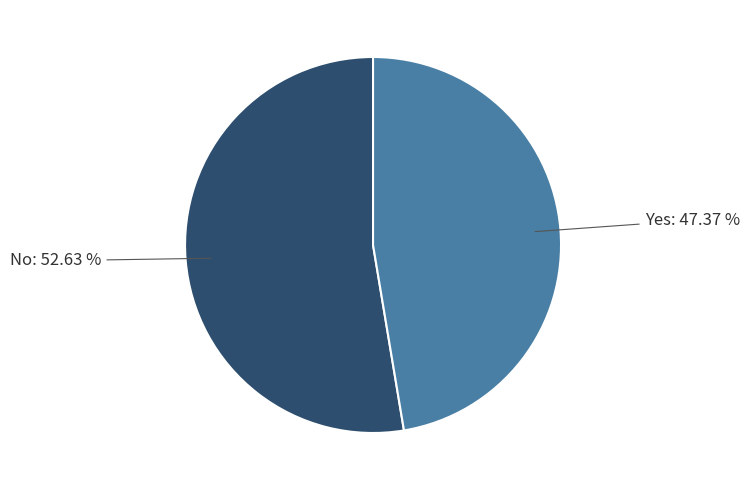

To the nearest percent, what is the difference between the No and Yes slice percentages?

5%